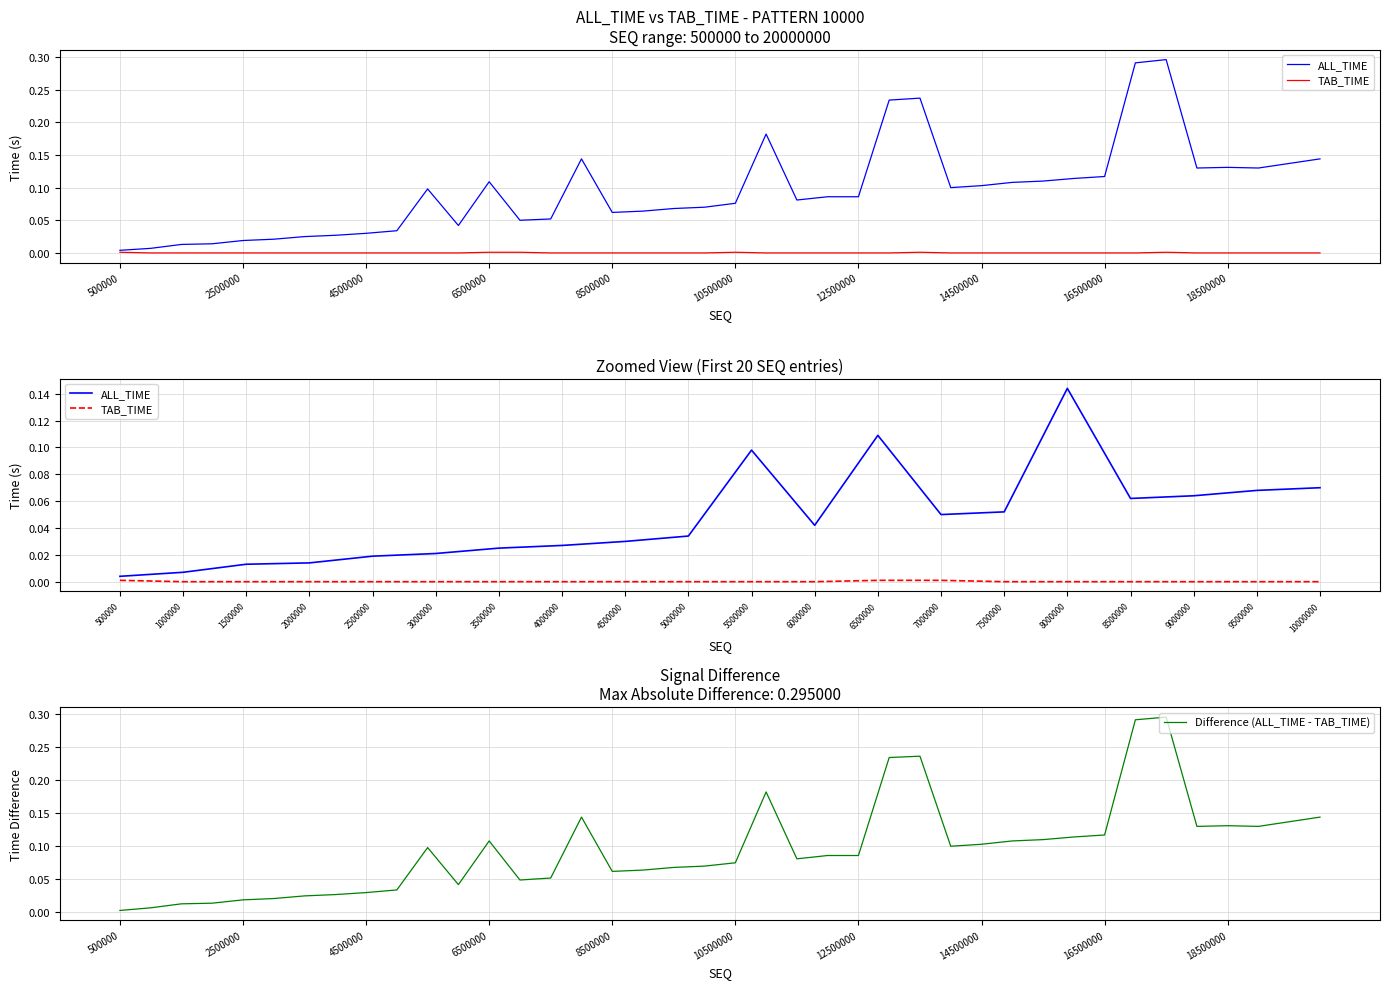

Which series changed the most between 12000000 and 16500000?

ALL_TIME